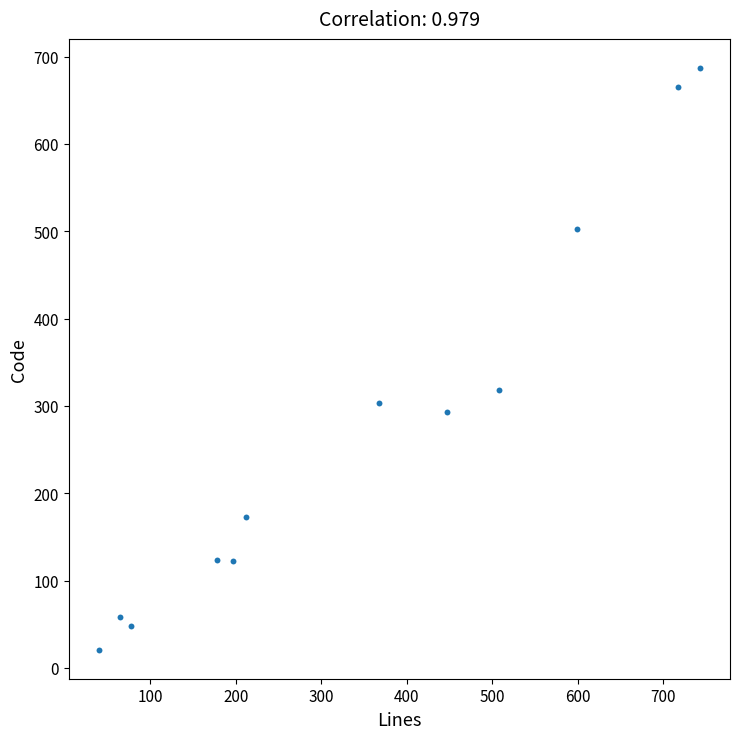

What Y value in the scatter plot is closest to 354?

318